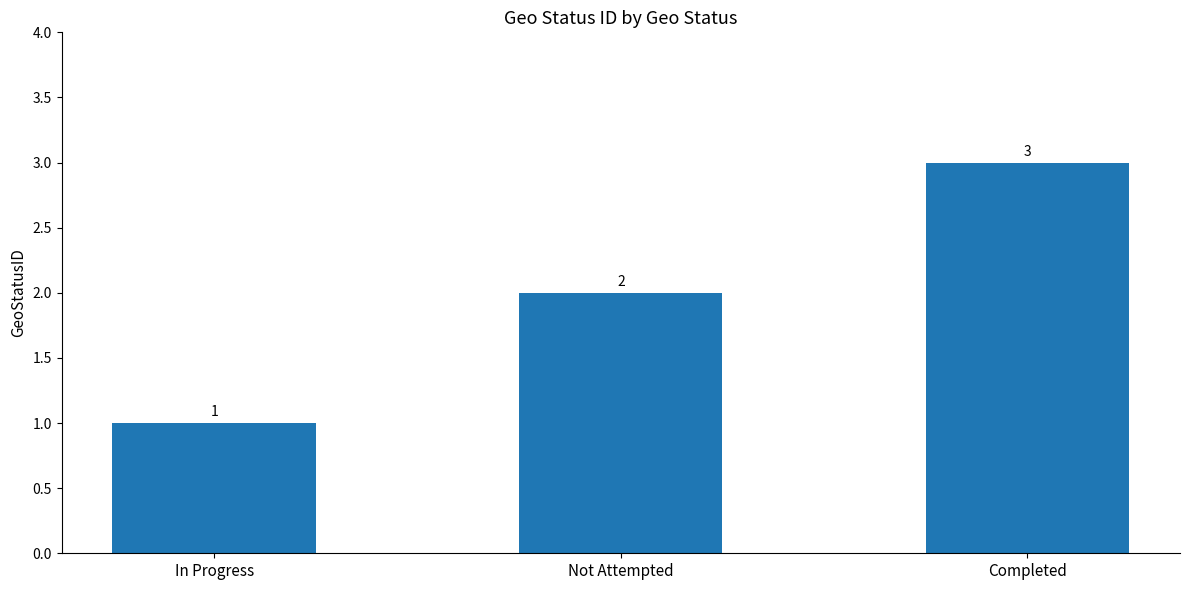

What is the change in value from In Progress to Not Attempted?

+1